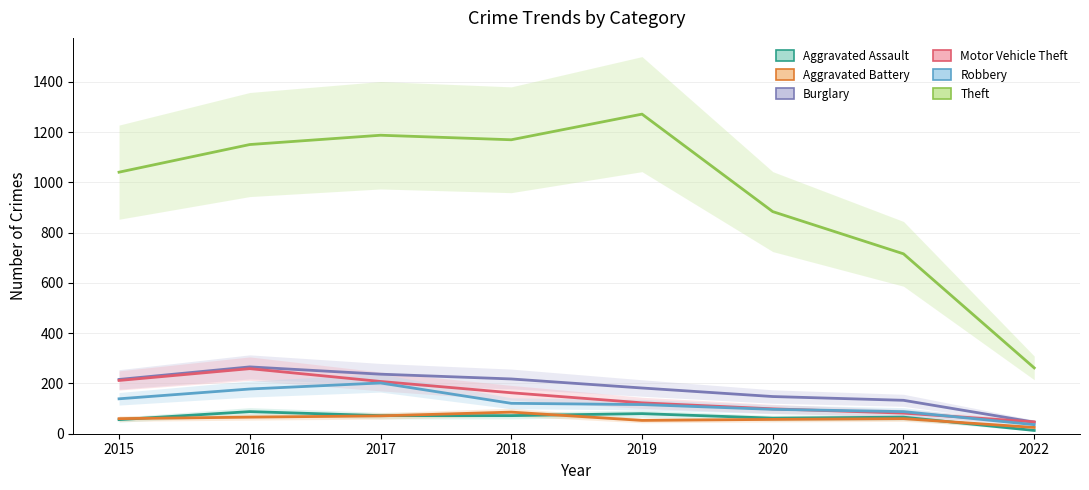

The Theft series shows 716 at 2021. True or false?

True